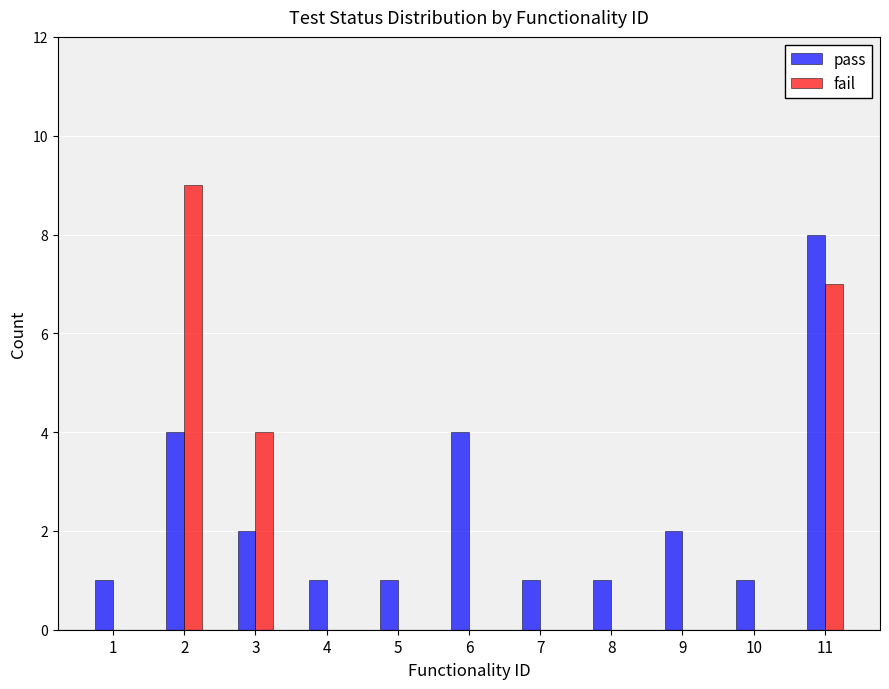

What is the sum of all pass values?

26